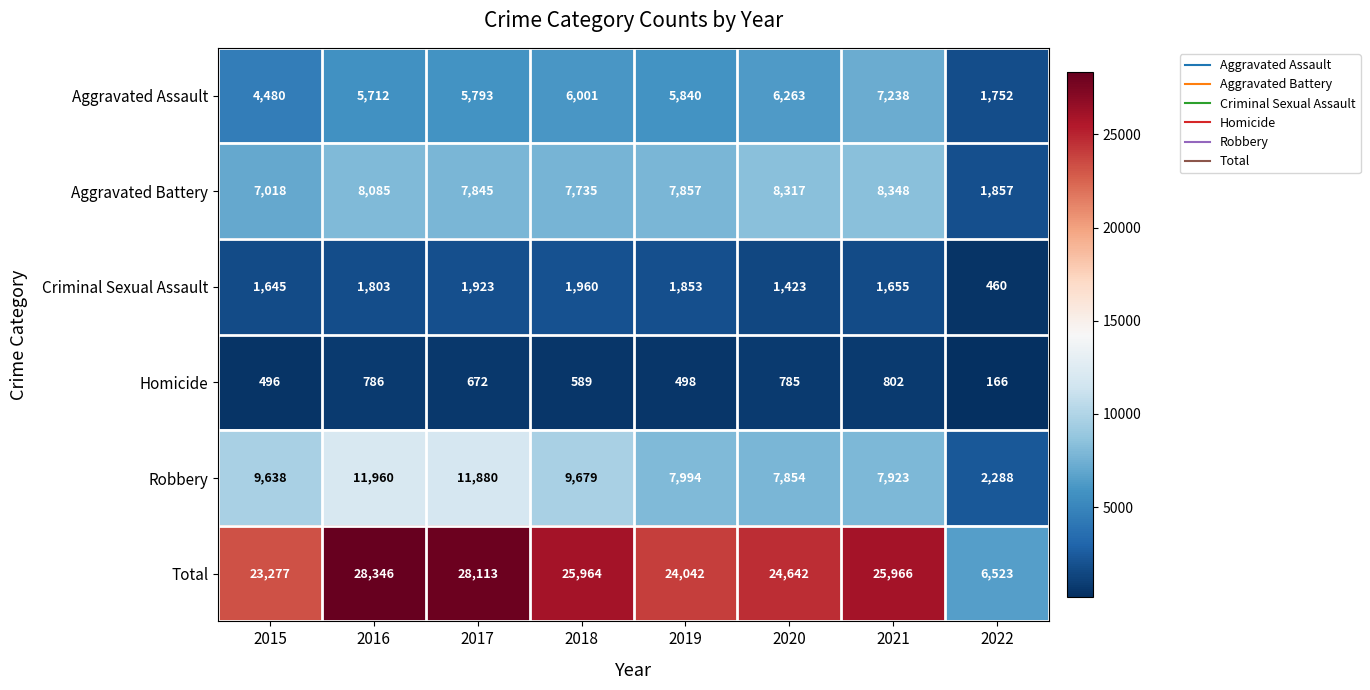

Which category has the lowest value in the Criminal Sexual Assault series?

2022